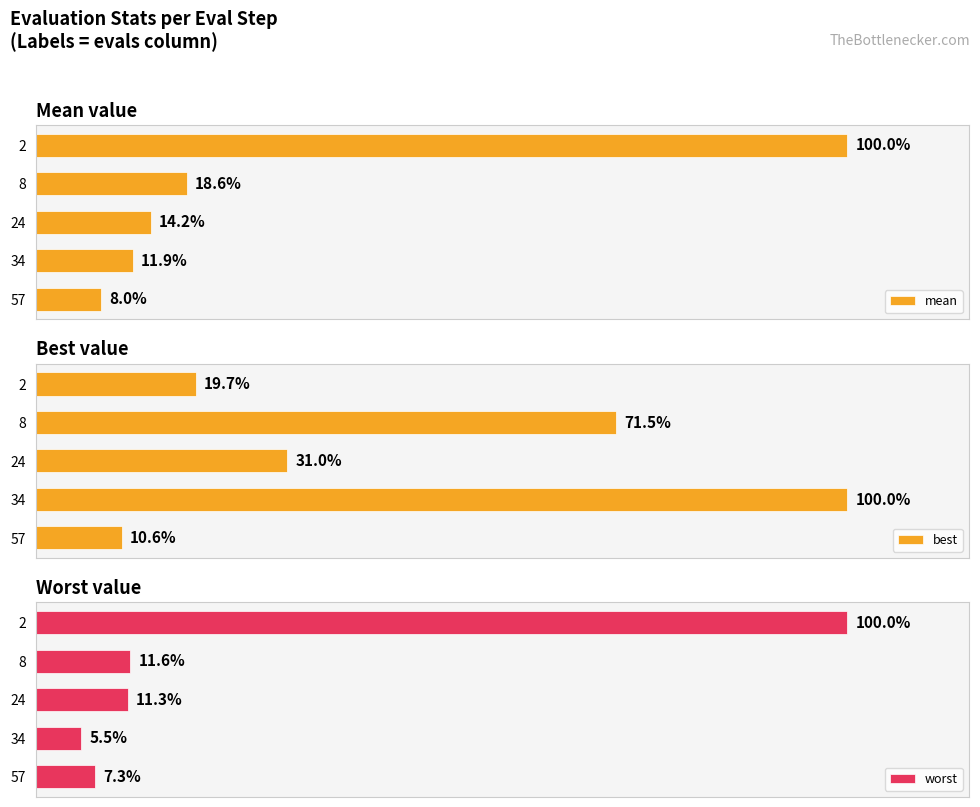

Count the number of categories in the chart.

5